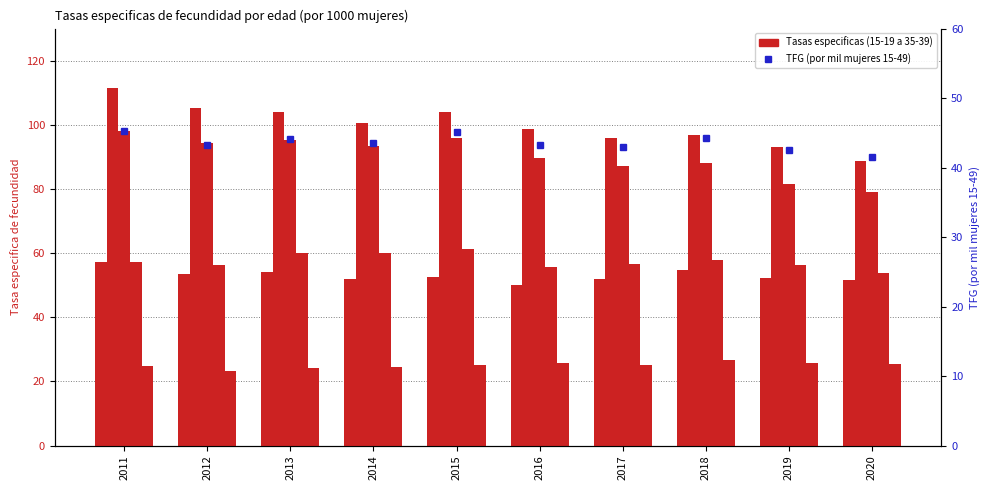

Reading right to left, list all the values displayed in this chart.

41.5	42.5	44.3	43.0	43.2	45.1	43.6	44.1	43.2	45.3